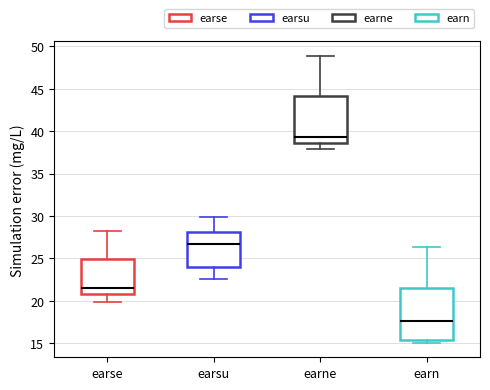

Comparing the boxes themselves (not the whiskers), which one is the tallest?

earn